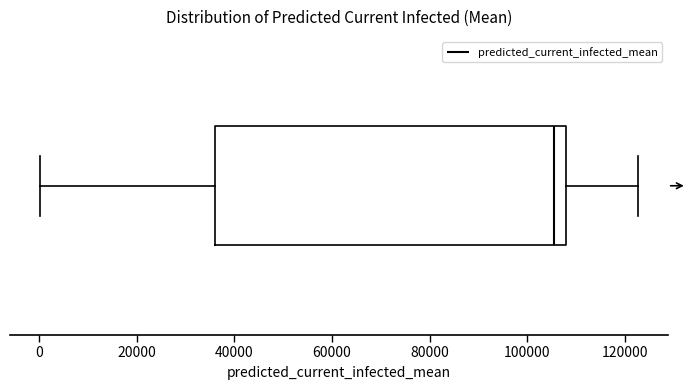

Read this box plot against the x-axis: the position of the median line, the range covered by the box, and the ends of both whiskers. The values are not printed on the chart, so give them approximately, as read against the axis.

median 106000, box 36000 to 108000, whiskers 0 to 122000